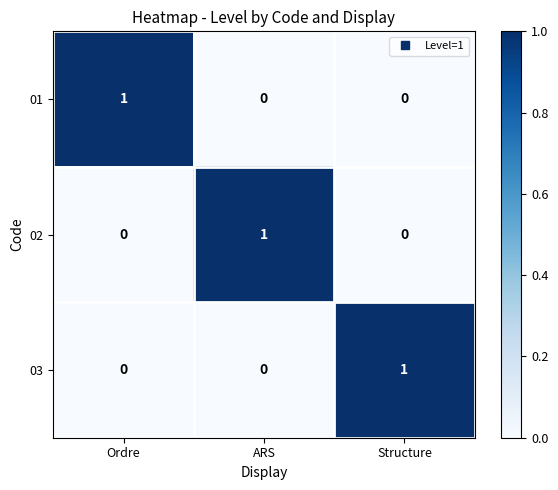

What is the spread (max minus min) of values at ARS?

1